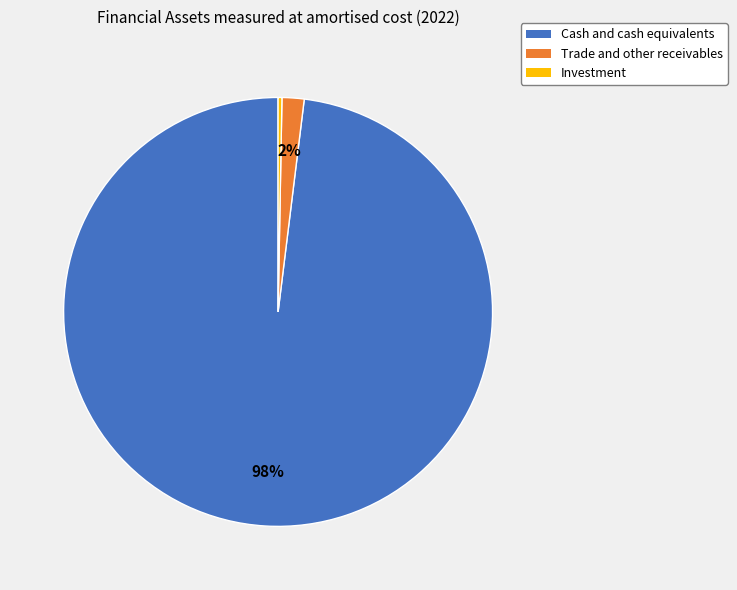

Combined, do Investment and Cash and cash equivalents account for over 50%?

Yes